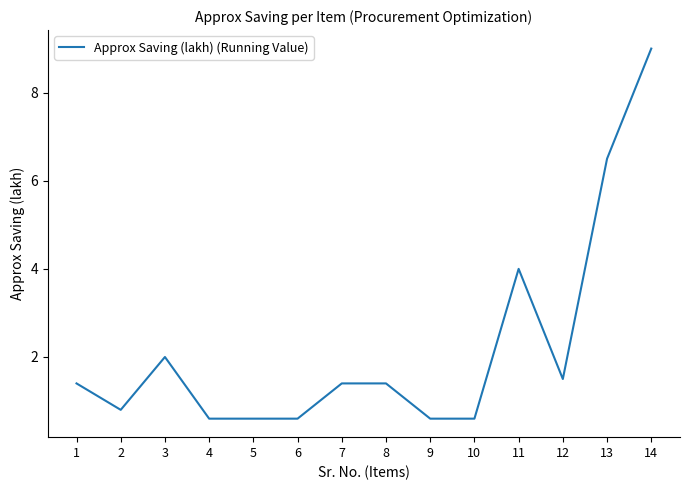

The value at 3 is 2.0. True or false?

True